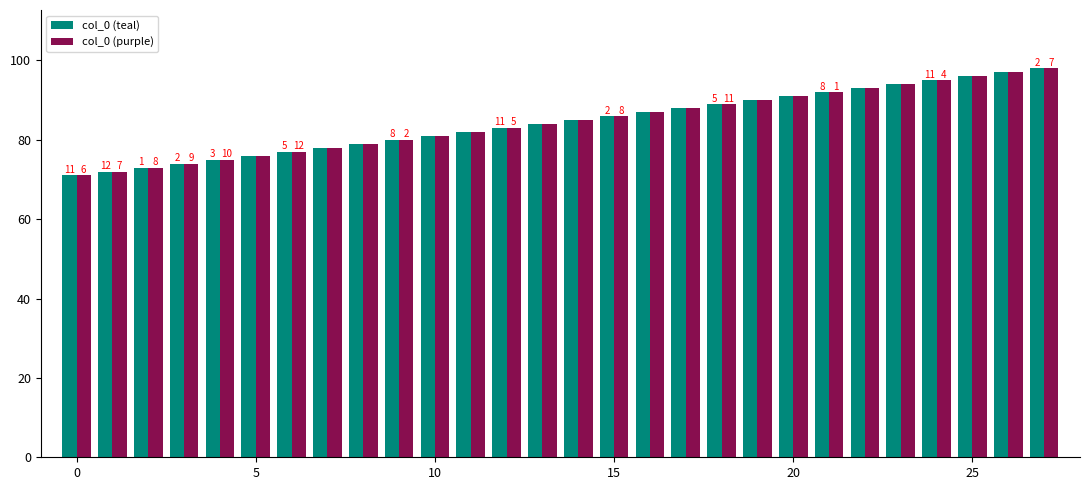

What is the maximum value shown in the chart?

98